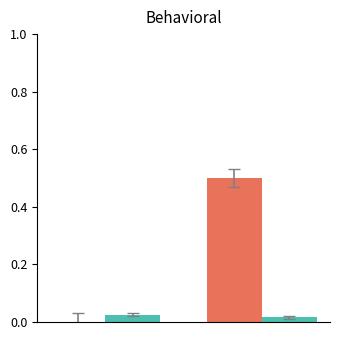

How many categories are shown in the chart?

2